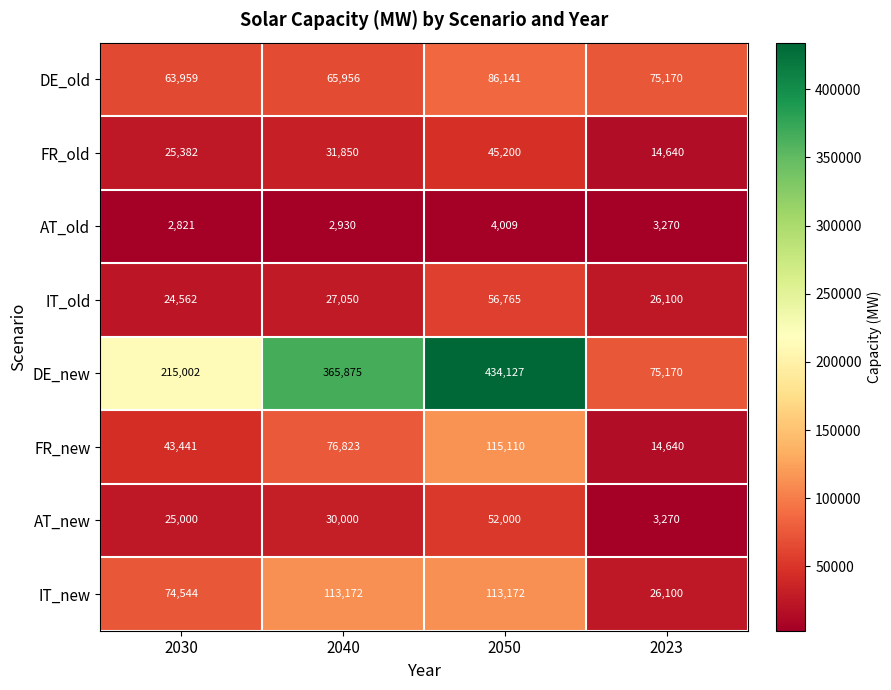

What is the highest value of the FR_old series?

45200